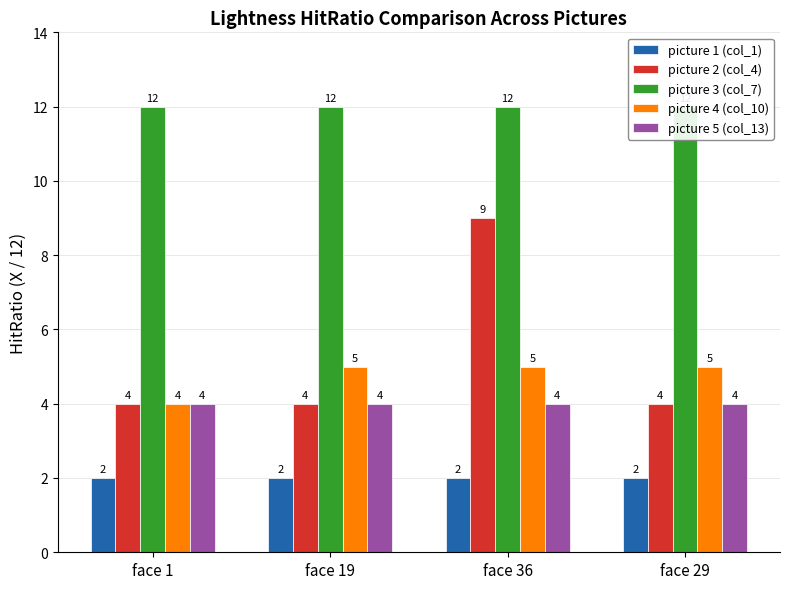

Which label corresponds to the smallest value in the chart?

face 1